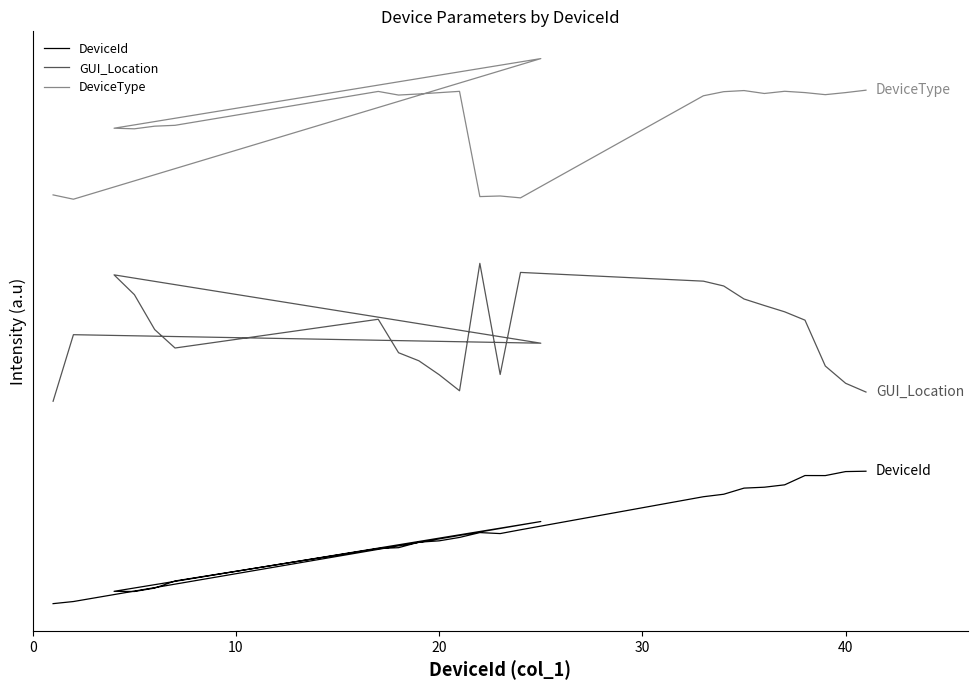

What is the label of the 22nd point from the right?

20